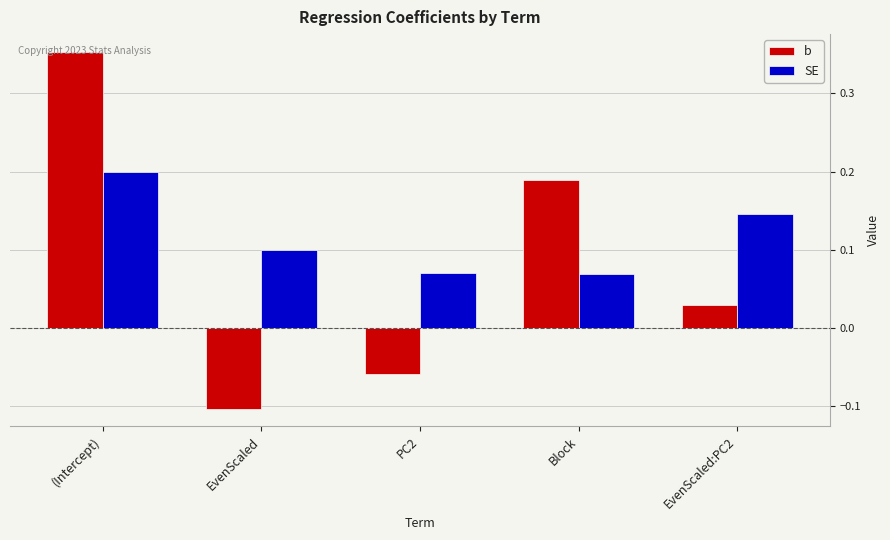

Where does the b series first go above 0?

(Intercept)